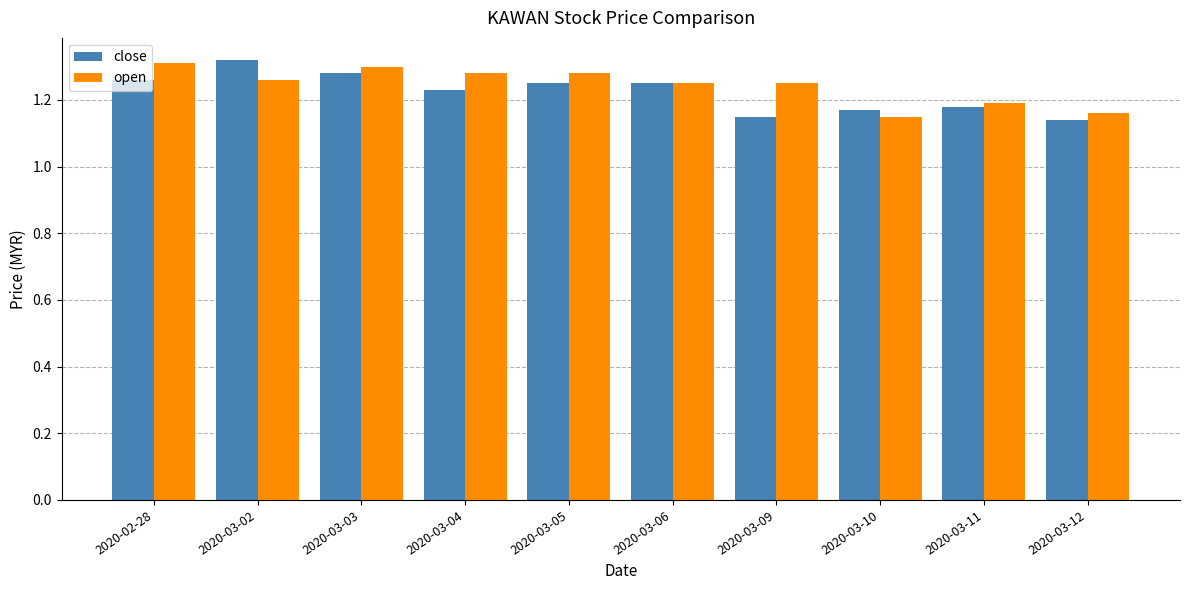

Are the bars horizontal?

No